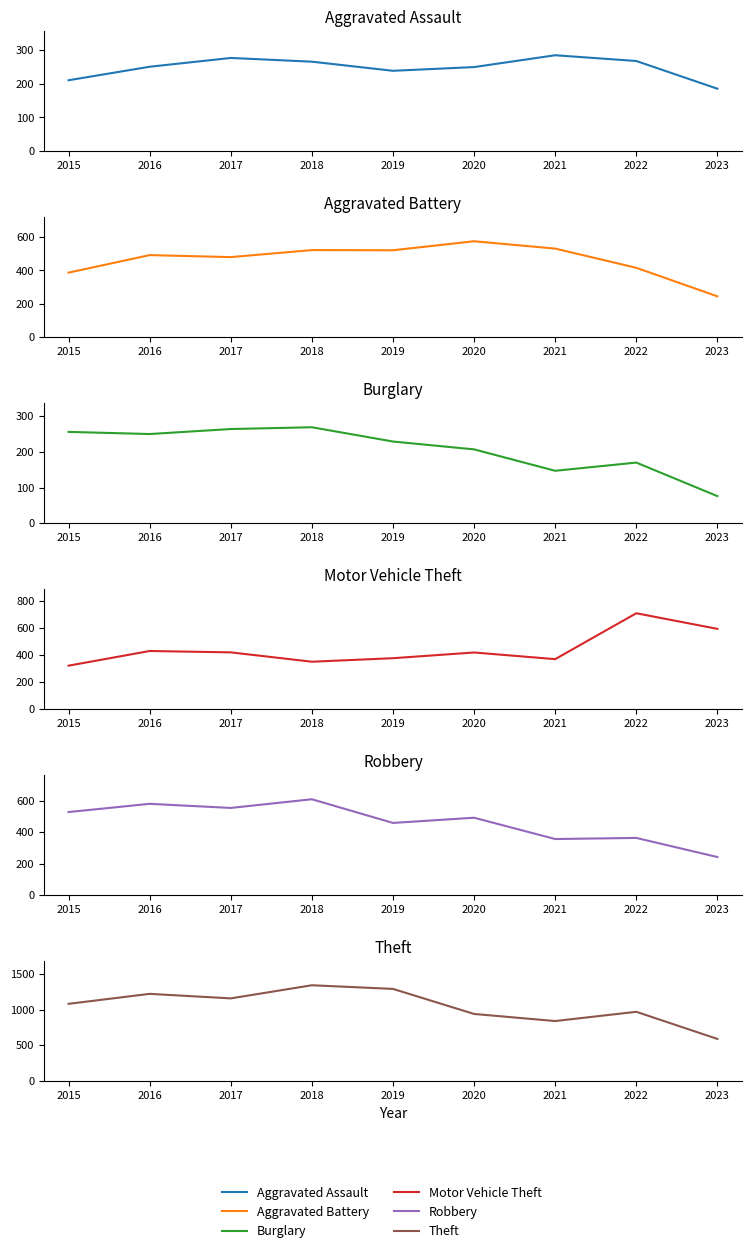

How many interior local peaks does the Burglary series have?

2